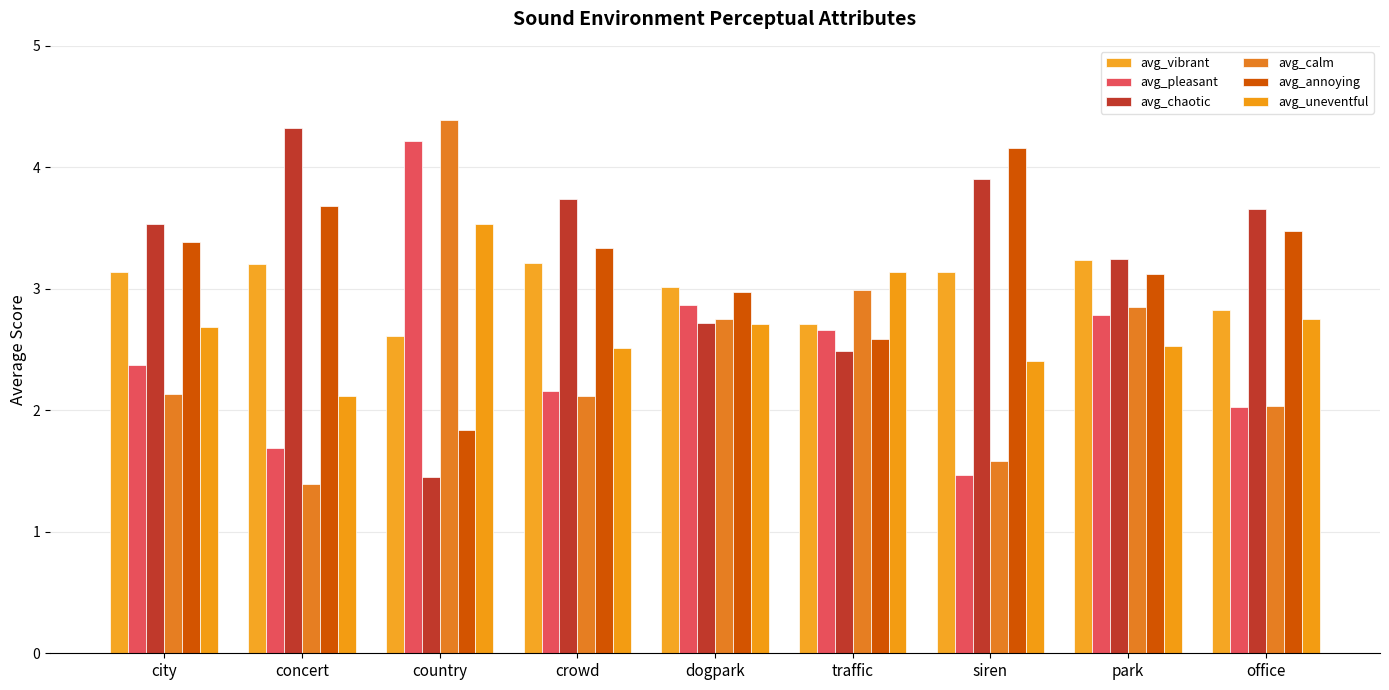

How many groups of bars are there?

9